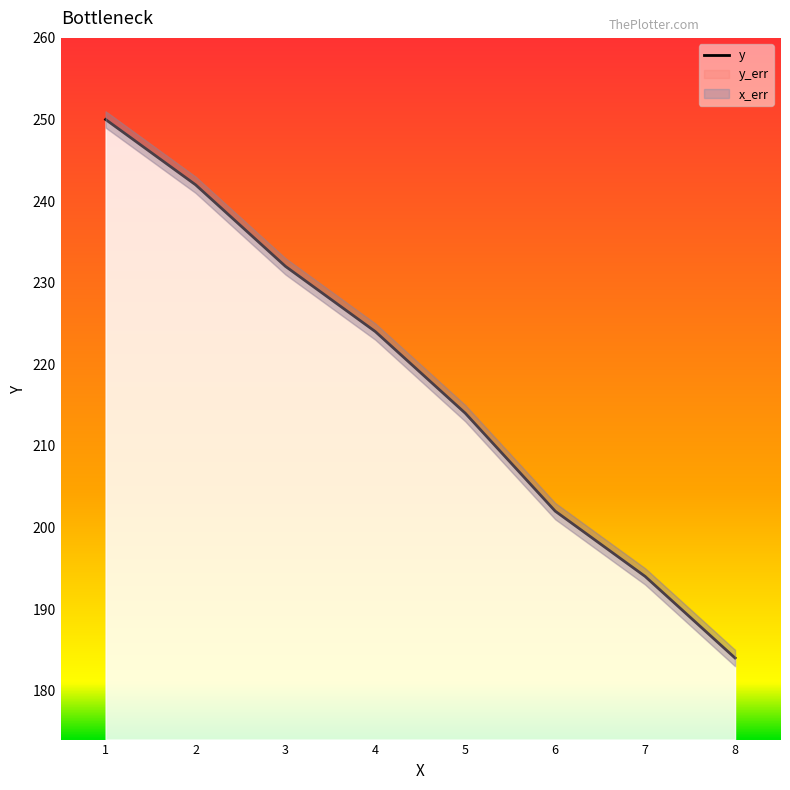

Reading left to right, extract all data points from this chart.

x: 1.0	2.0	3.0	4.0	5.0	6.0	7.0	8.0
y: 250.0	242.0	232.0	224.0	214.0	202.0	194.0	184.0
y_err: 1.0	1.0	1.0	1.0	1.0	1.0	1.0	1.0
x_err: 0.1	0.1	0.1	0.1	0.1	0.1	0.1	0.1